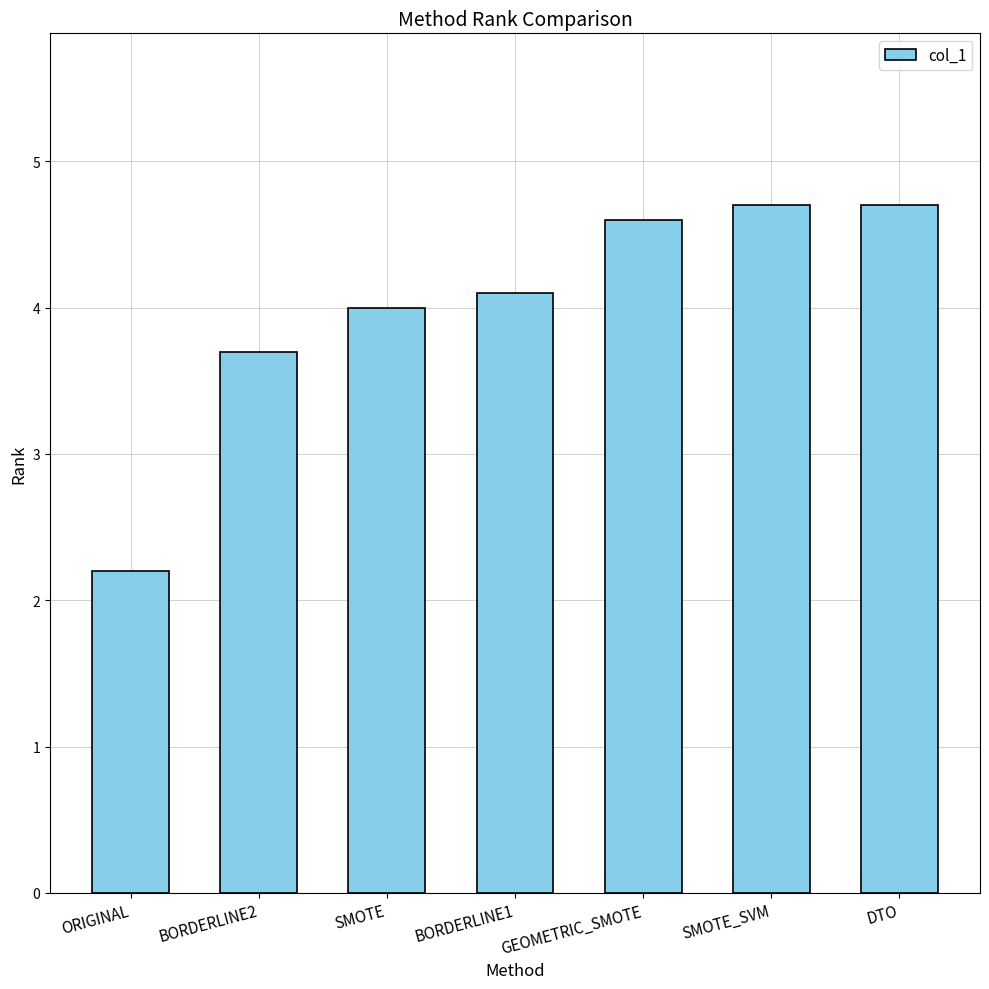

How many data points does each series have?

7